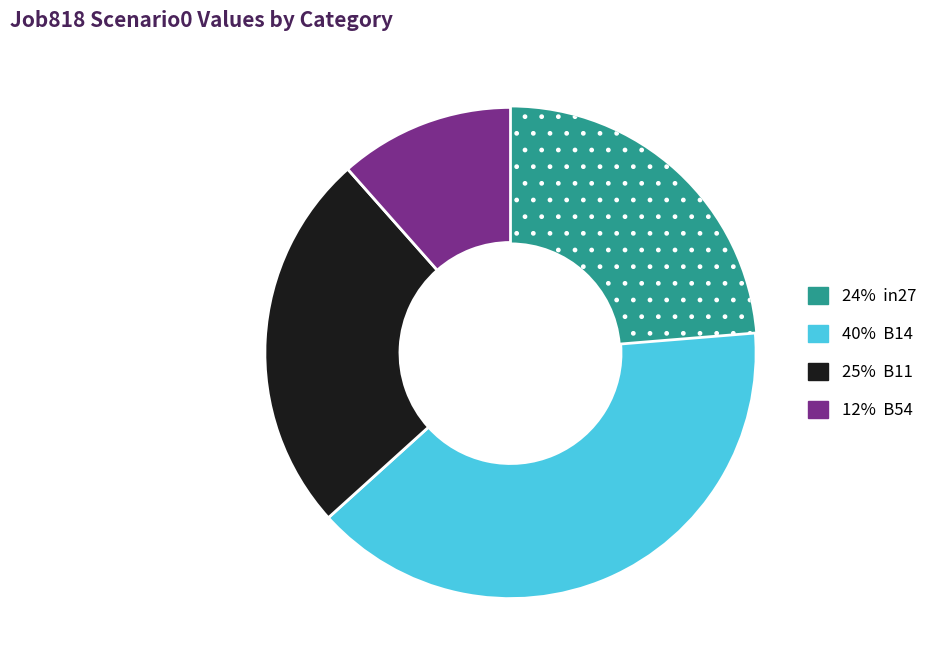

Count the number of slices in the pie.

4